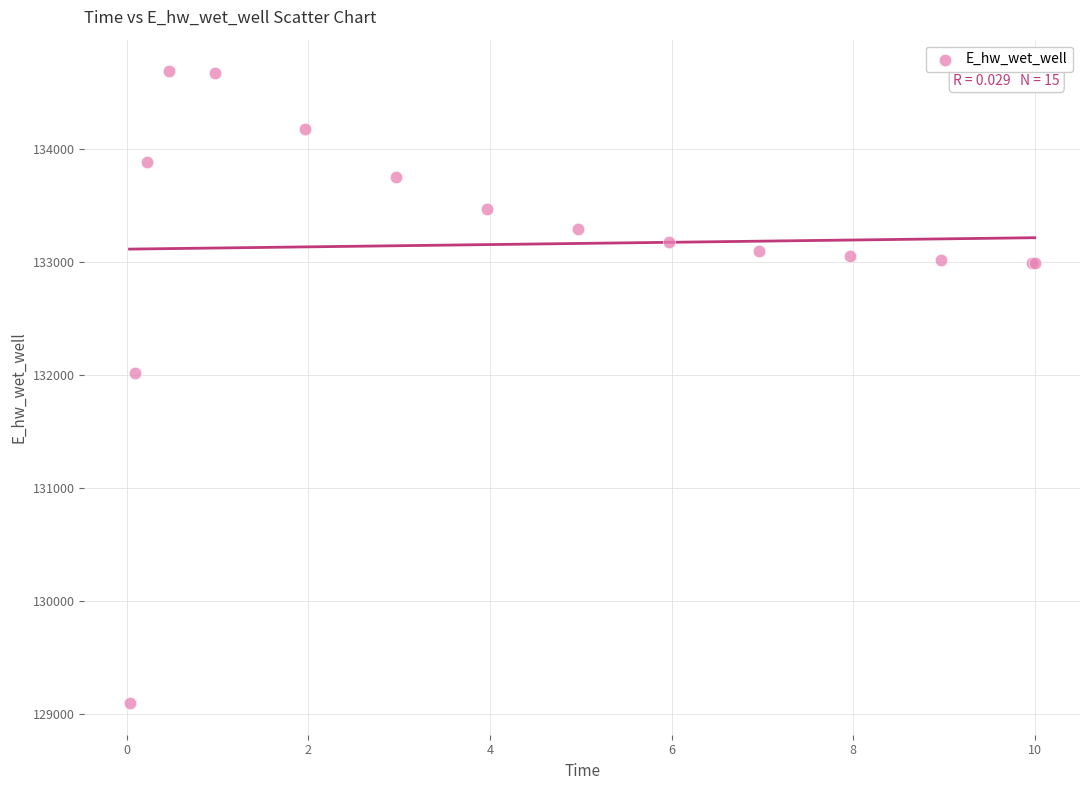

What Y value in the scatter plot is closest to 131889?

132010.9